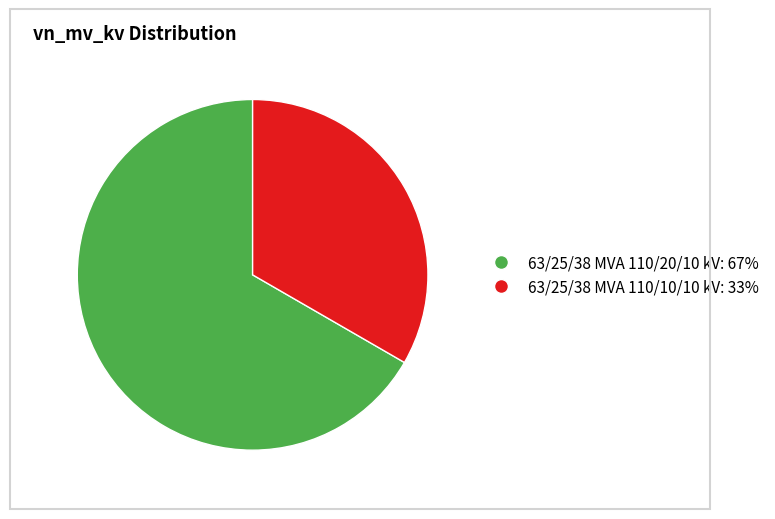

Is it true that 63/25/38 MVA 110/20/10 kV is 60% of the pie?

False